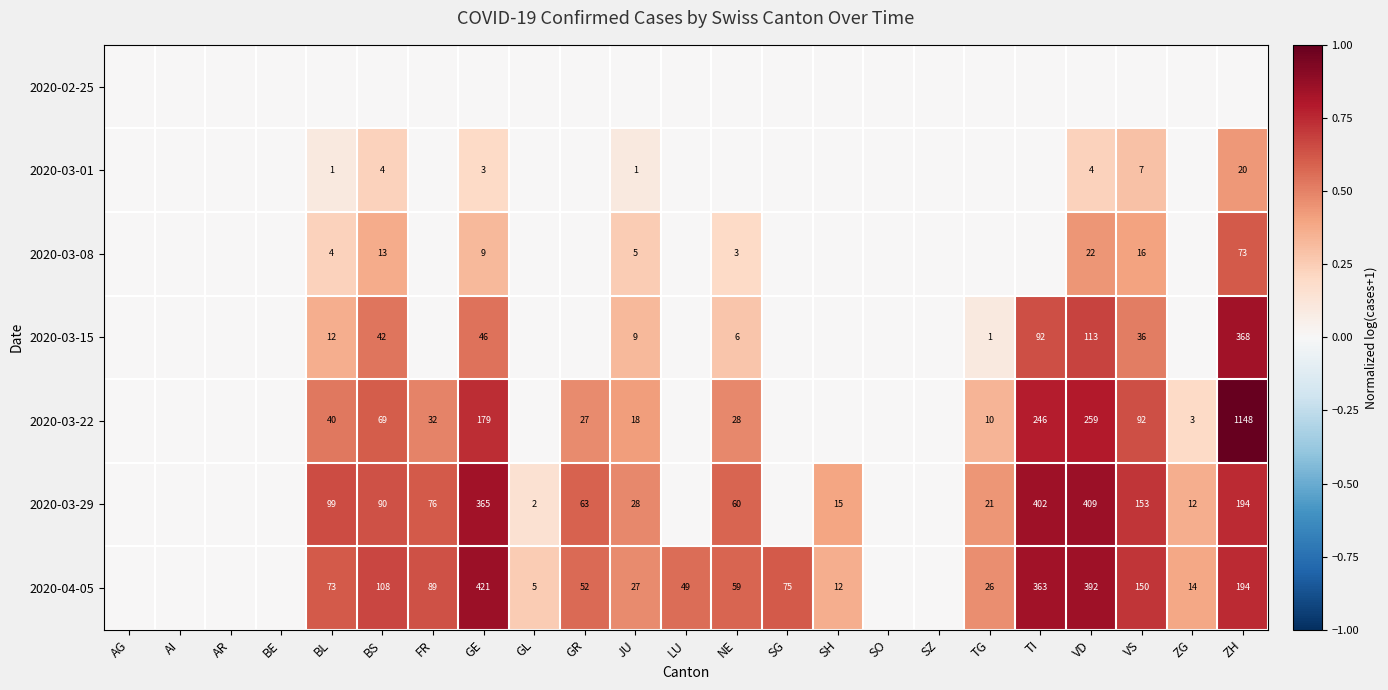

Is the value of 2020-03-01 at ZH greater than the value of 2020-03-15 at VD?

No